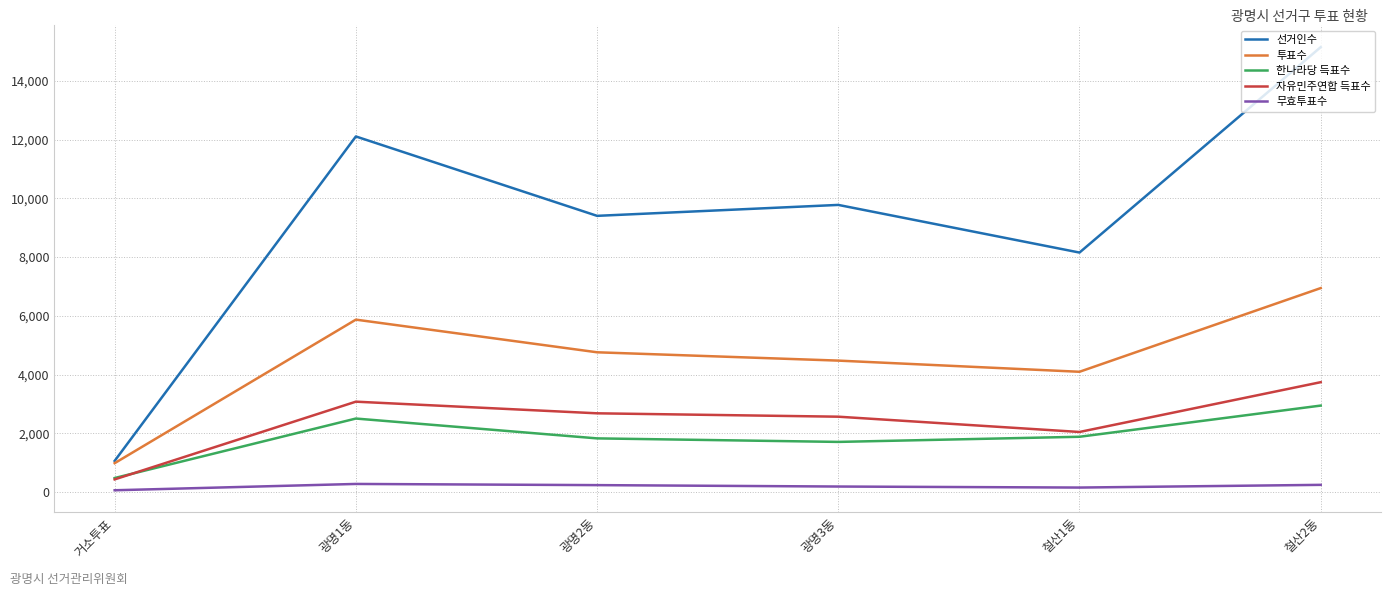

Which series has the largest range (max minus min)?

선거인수